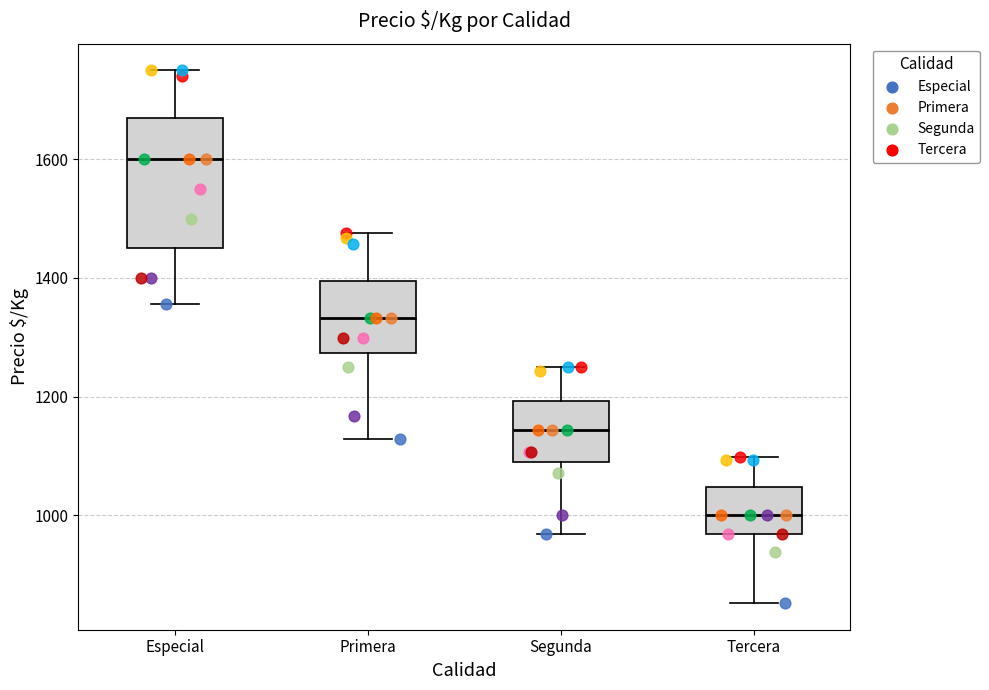

Reading left to right, transcribe this box plot: for each box, give where its median line is, the range the box spans, and where its two whiskers end, as read against the y-axis. The values are not printed on the chart, so give them approximately, as read against the axis.

Especial: median 1600, box 1460 to 1680, whiskers 1360 to 1760
Primera: median 1340, box 1280 to 1400, whiskers 1120 to 1480
Segunda: median 1140, box 1080 to 1200, whiskers 960 to 1260
Tercera: median 1000, box 960 to 1040, whiskers 860 to 1100